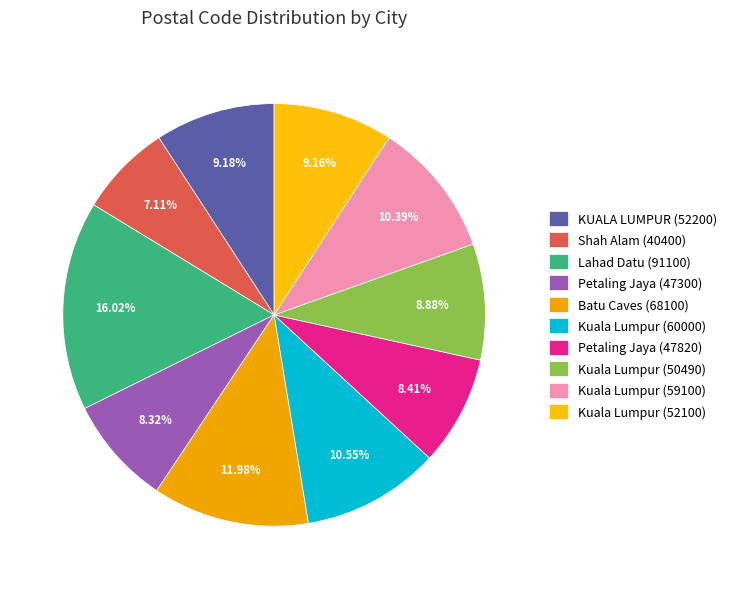

Is it true that Kuala Lumpur (60000) is 18% of the pie?

False